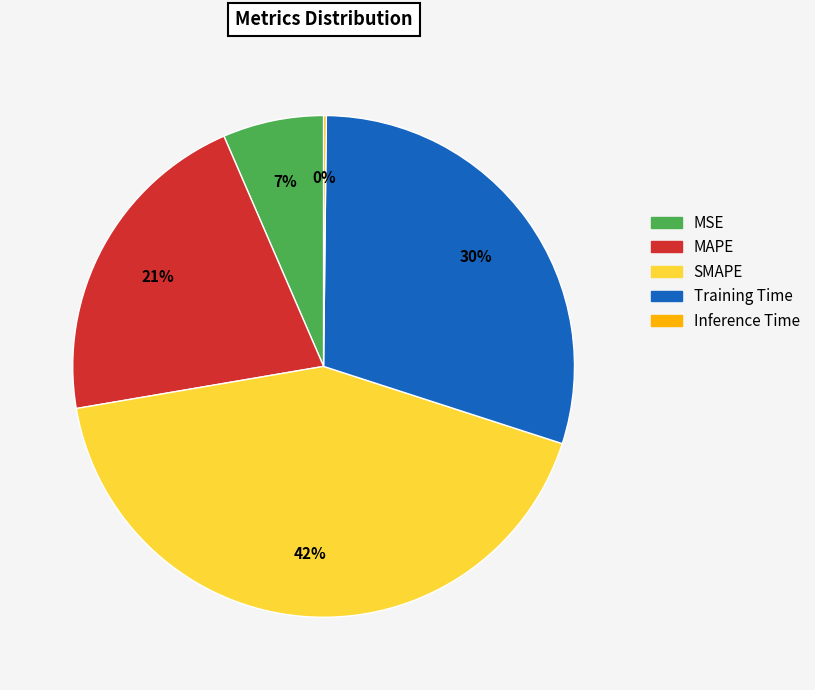

Approximately how many times larger is the value at SMAPE compared to Training Time?

1.4